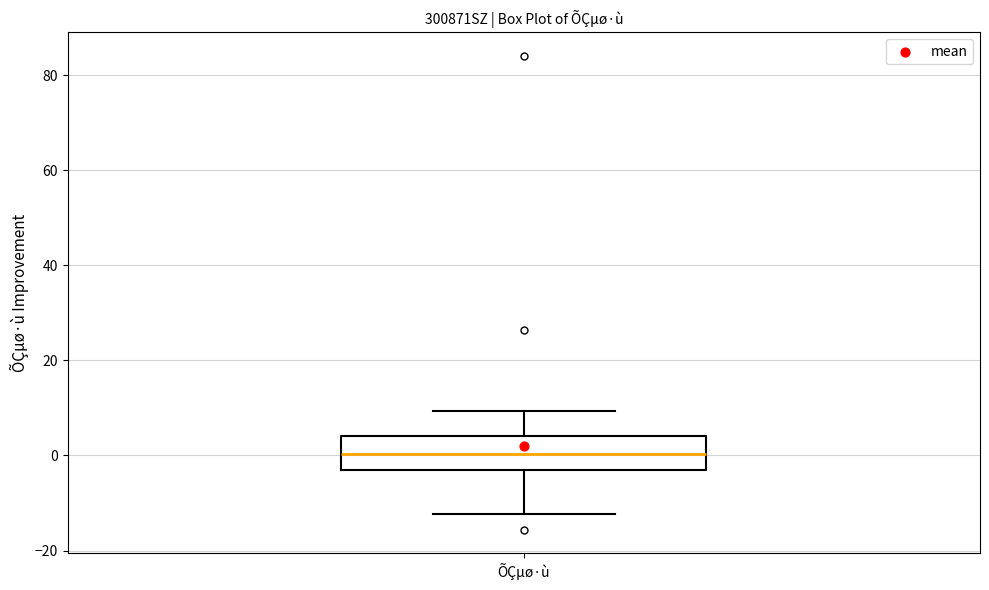

Transcribe this box plot: give where the median line is, the range the box spans, and where the two whiskers end, as read against the y-axis. The values are not printed on the chart, so give them approximately, as read against the axis.

median 0, box -4 to 4, whiskers -12 to 10